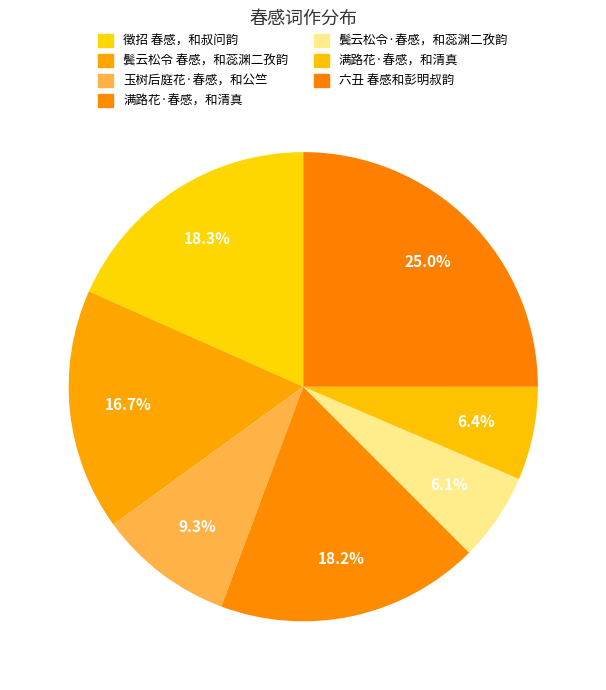

How many segments does this pie chart have?

7